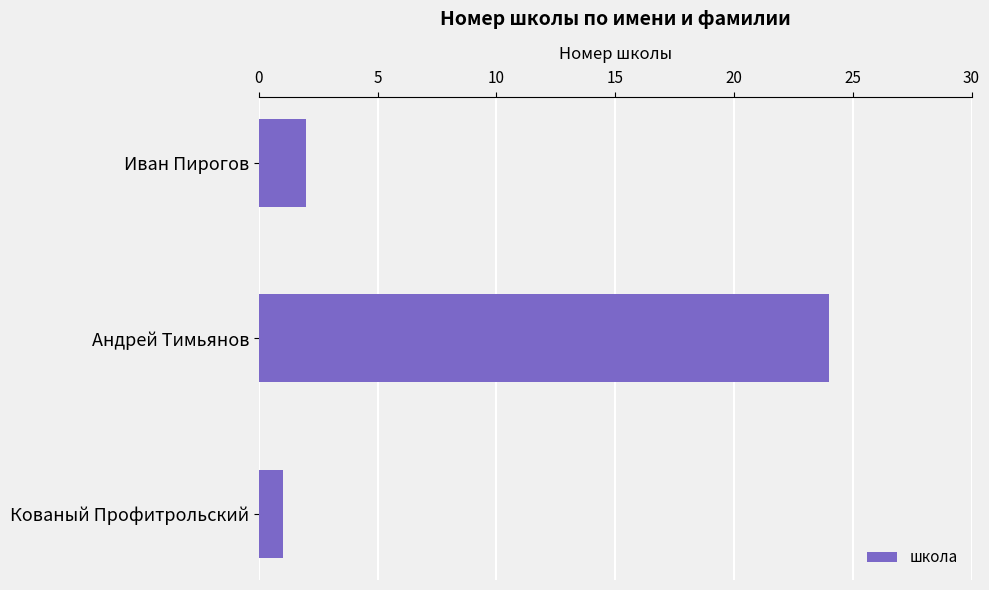

List the labels in order of value, smallest first.

Кованый Профитрольский, Иван Пирогов, Андрей Тимьянов